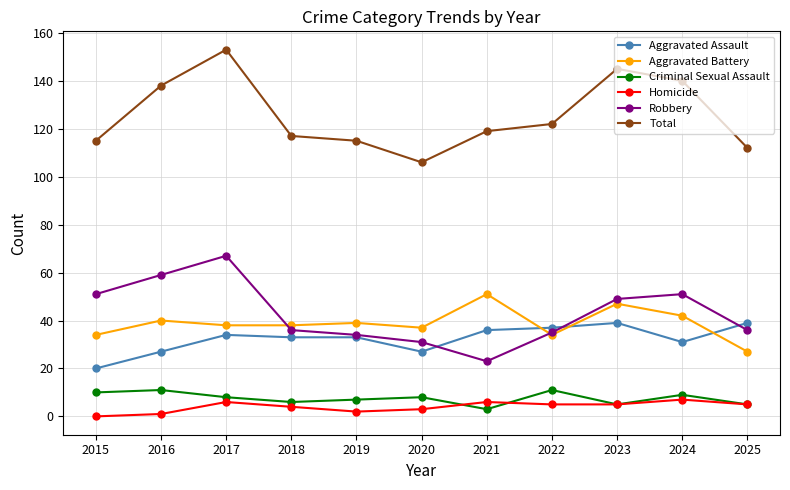

The value of Total at 2023 is 236. True or false?

False